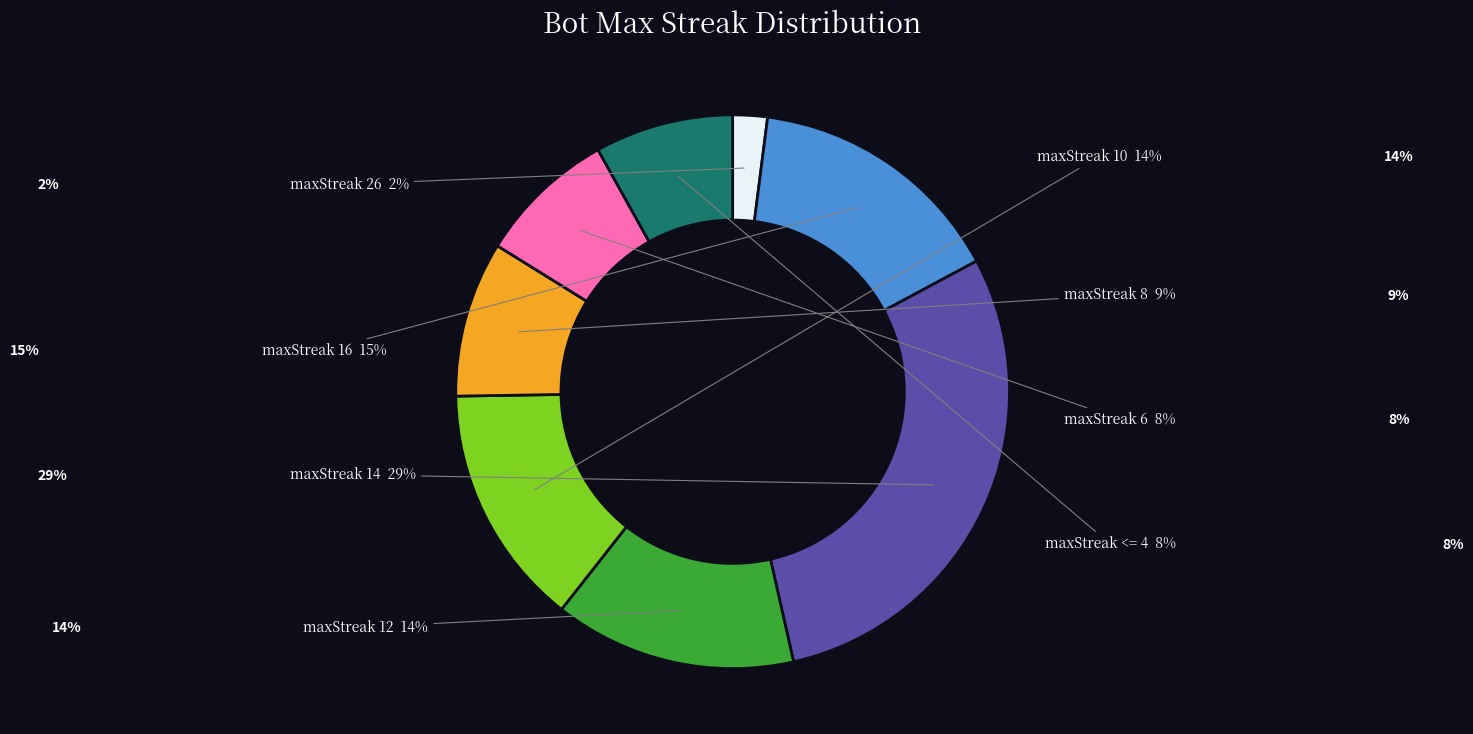

How many segments does this pie chart have?

8